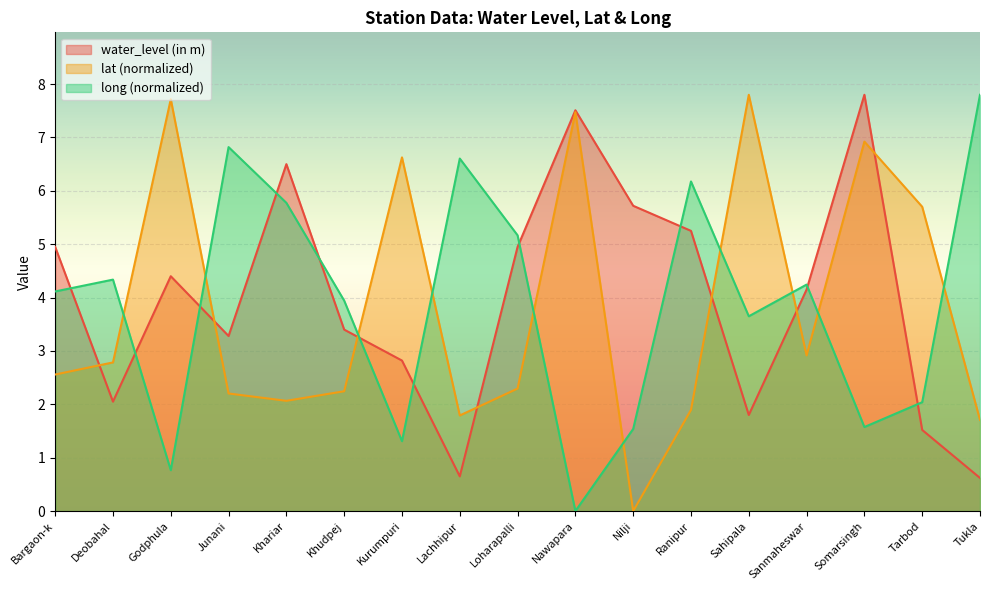

What is the label of the 16th point from the right?

Deobahal